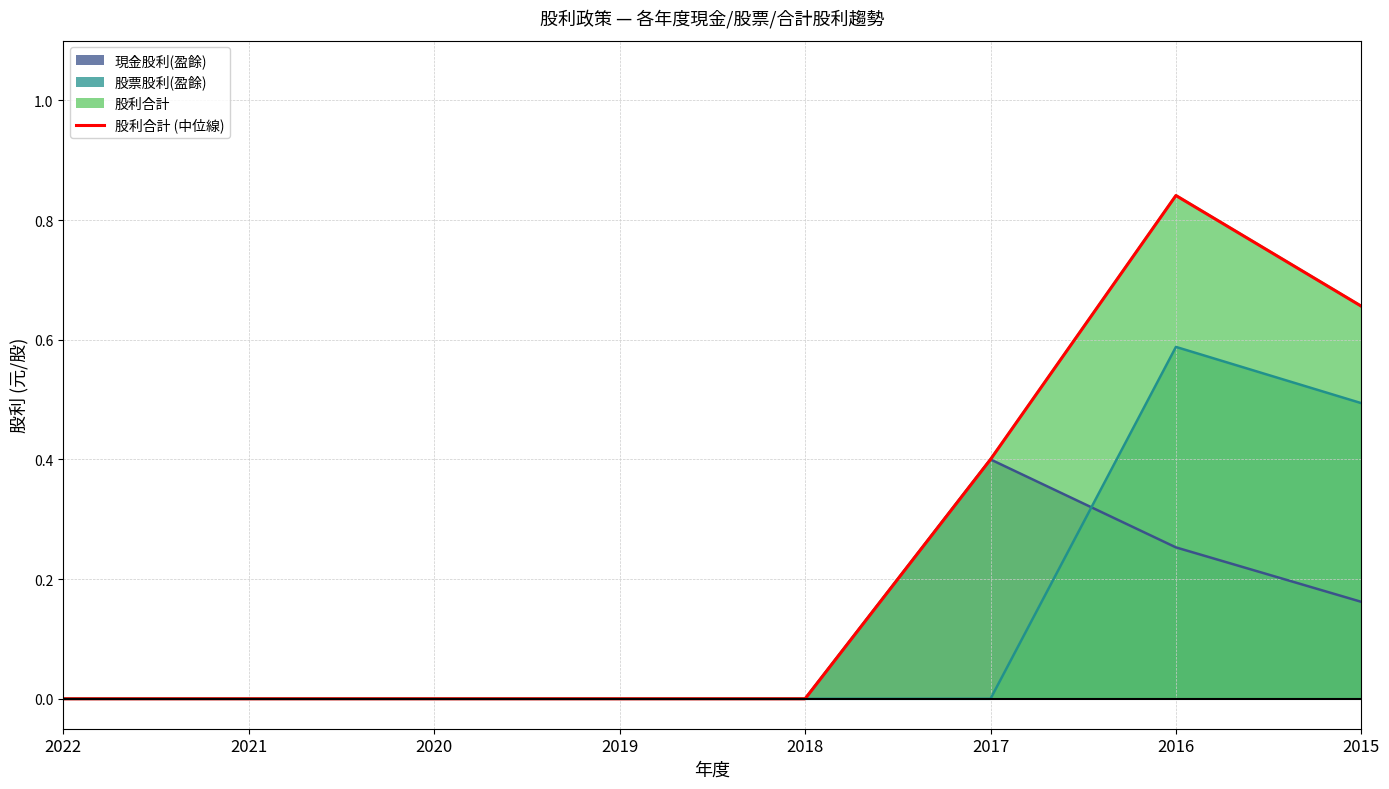

True or false: the data has more than 2 interior local peaks.

False